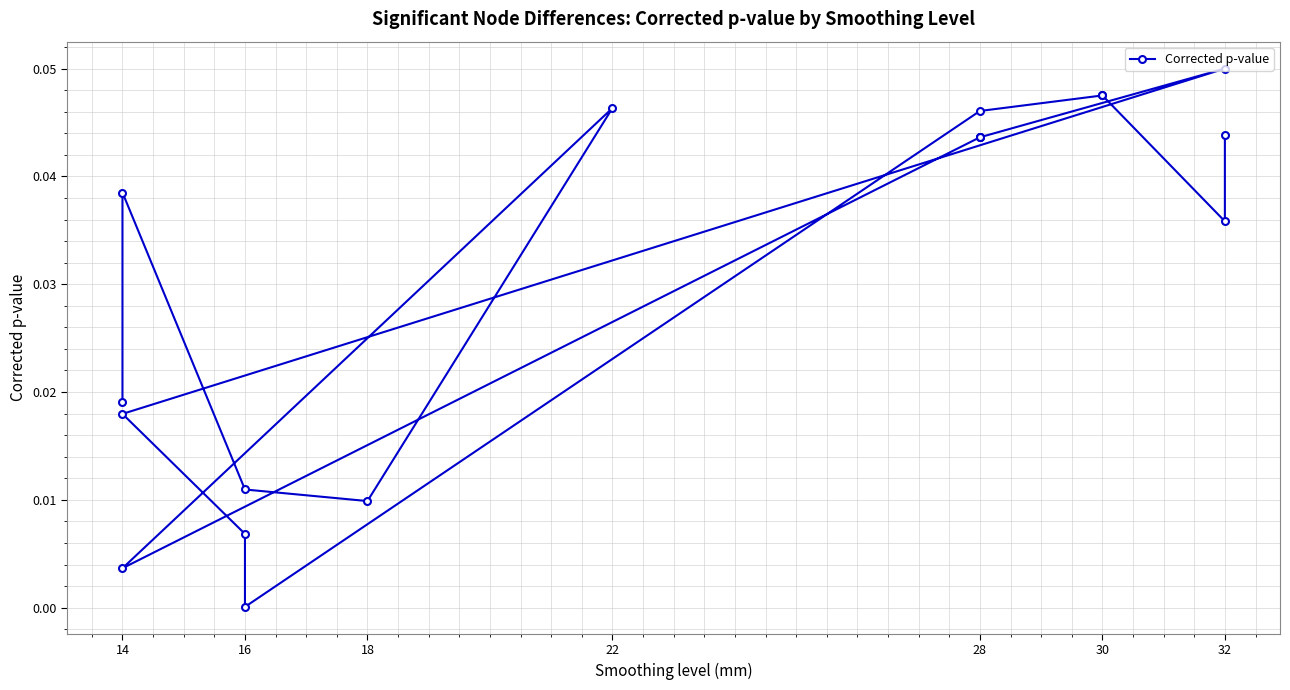

Where is the first local maximum?

14